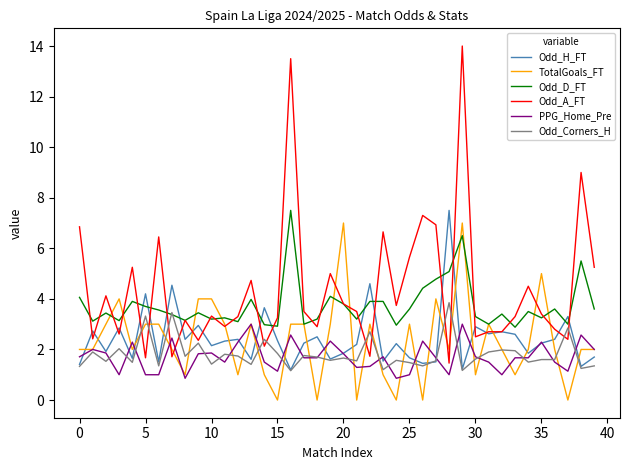

Count the TotalGoals_FT values in the range 1 to 3.

27